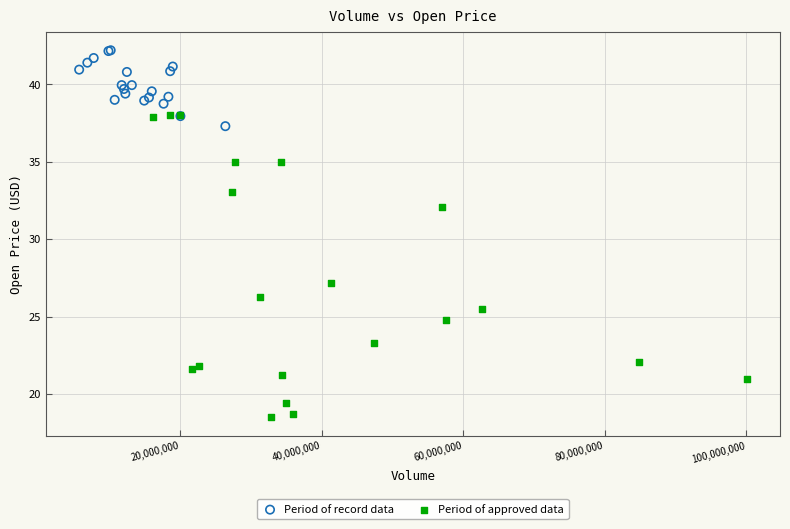

Which series has the widest spread of Y values?

Period of approved data